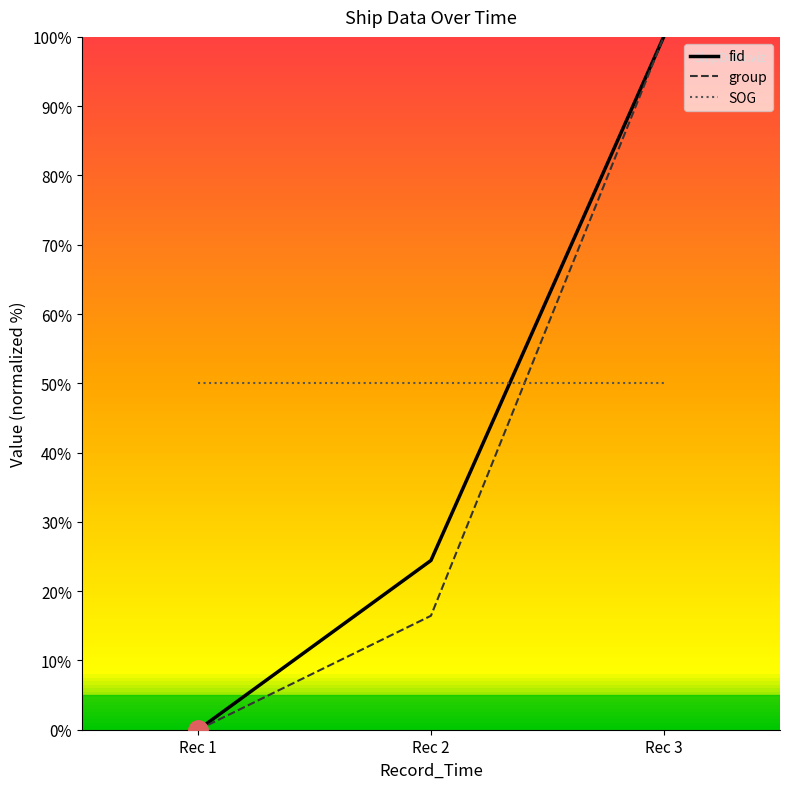

At Rec 2, list the series in order from largest to smallest.

SOG, fid, group